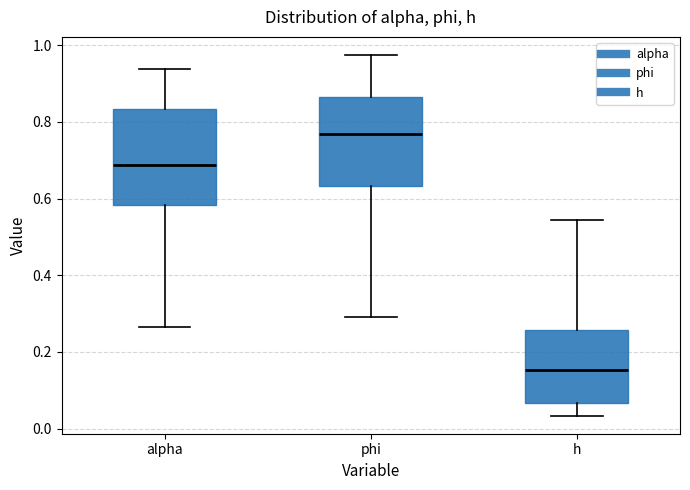

Which box has the highest median line?

phi